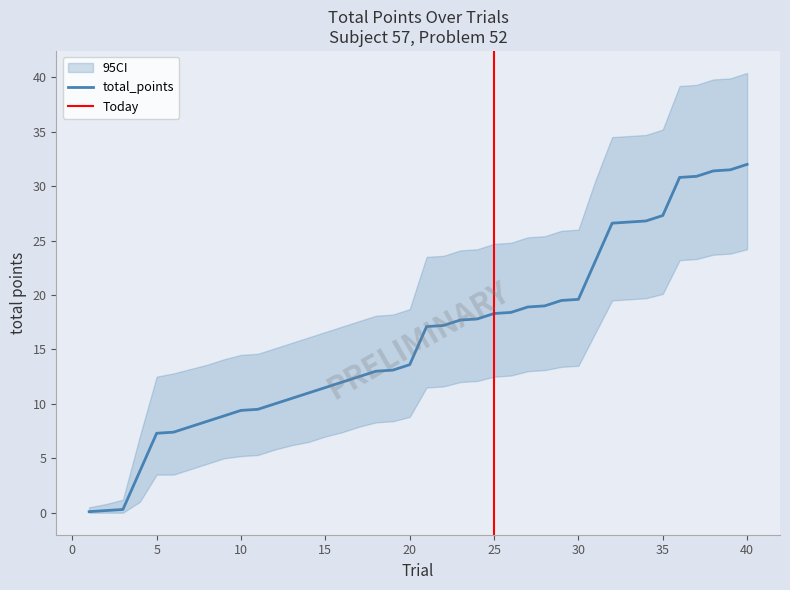

What is the value of the ci_high point at the 39th from the left?

39.9